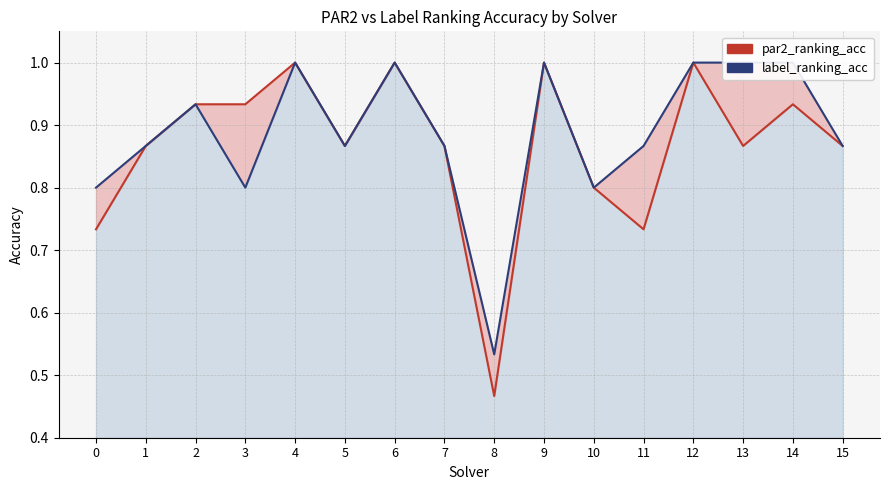

What are all the series names shown in the legend?

par2_ranking_acc, label_ranking_acc